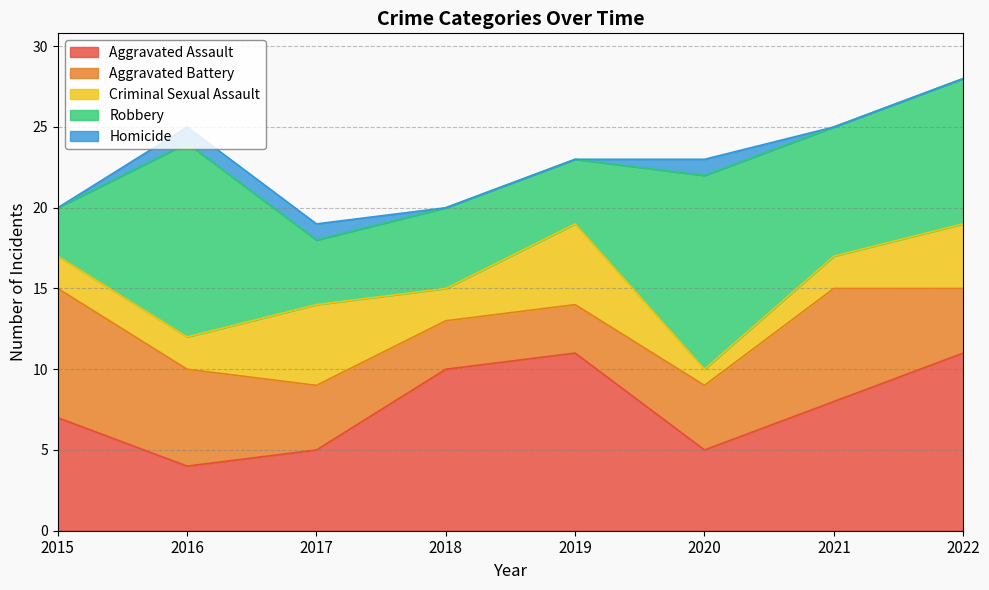

Between 2021 and 2022, which series saw the biggest shift?

Aggravated Assault